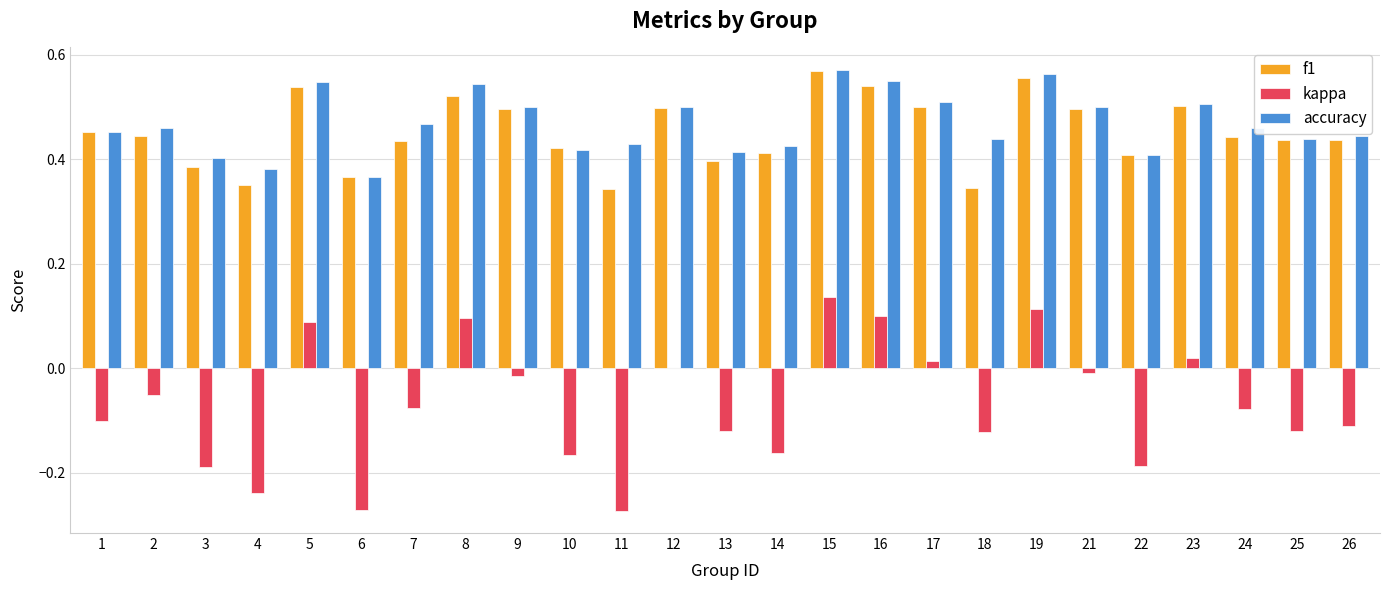

Are the bars horizontal?

No